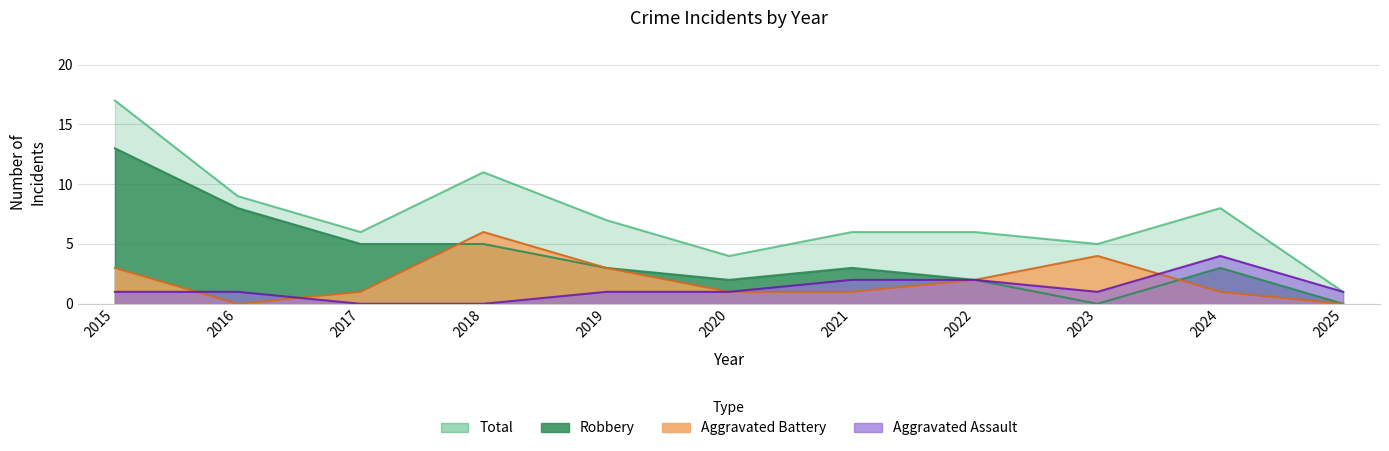

How many lines are shown in the chart?

4